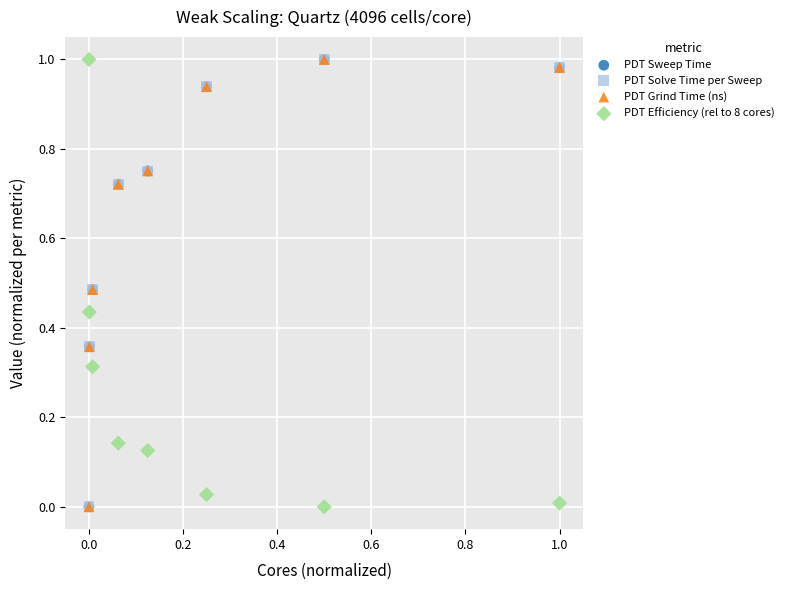

What are all the series names shown in the legend?

PDT Sweep Time, PDT Solve Time per Sweep, PDT Grind Time (ns), PDT Efficiency (rel to 8 cores)